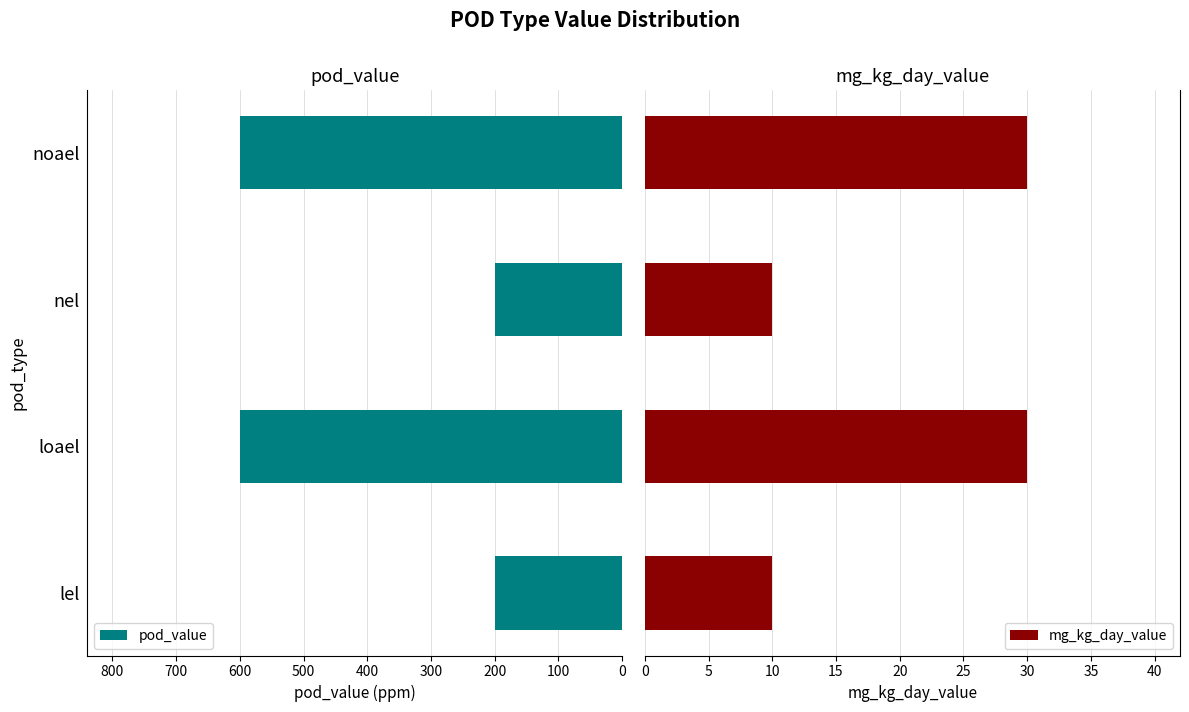

What value does the pod_value series have at loael, to the nearest 50?

600